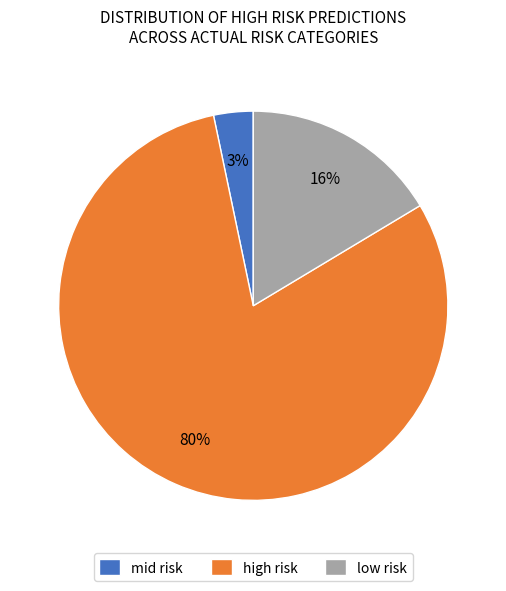

Count the number of slices in the pie.

3